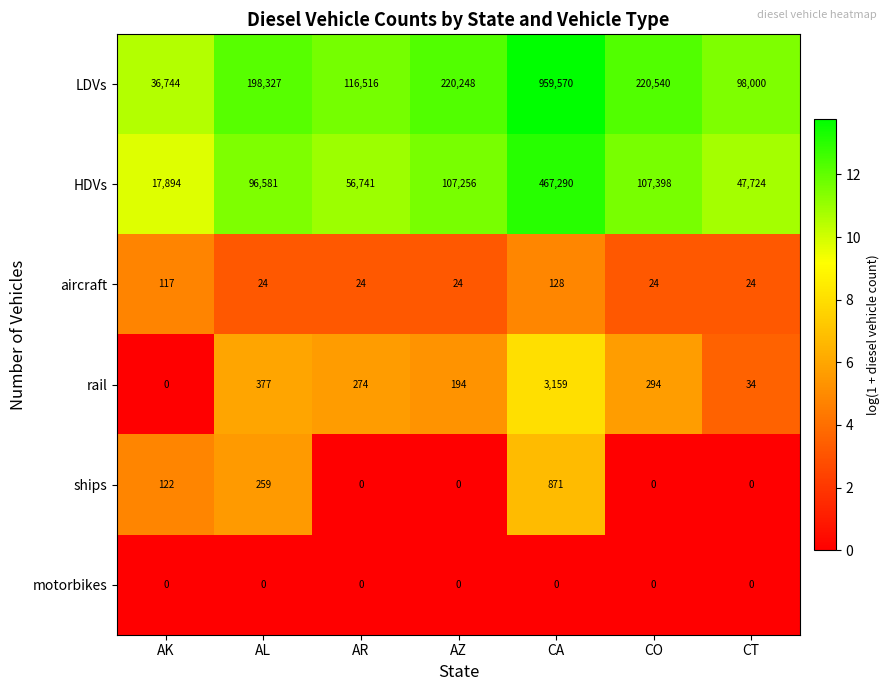

What is the maximum value shown in the chart?

959570